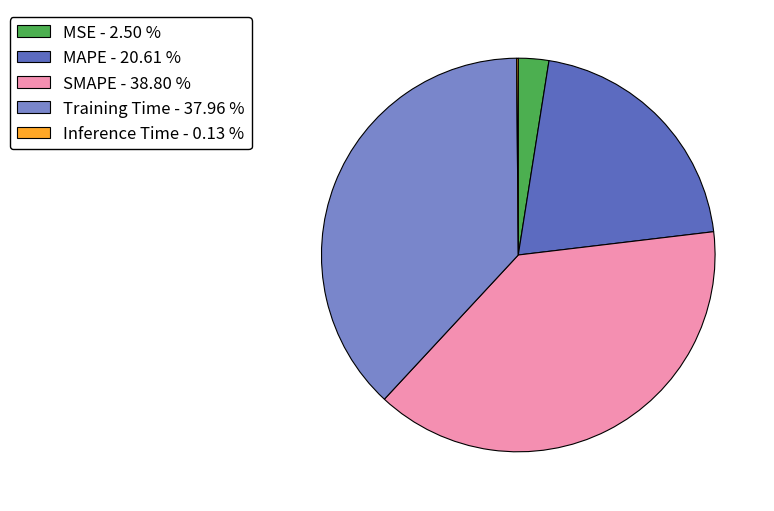

Between MSE - 2.50 % and SMAPE - 38.80 %, which is larger?

SMAPE - 38.80 %